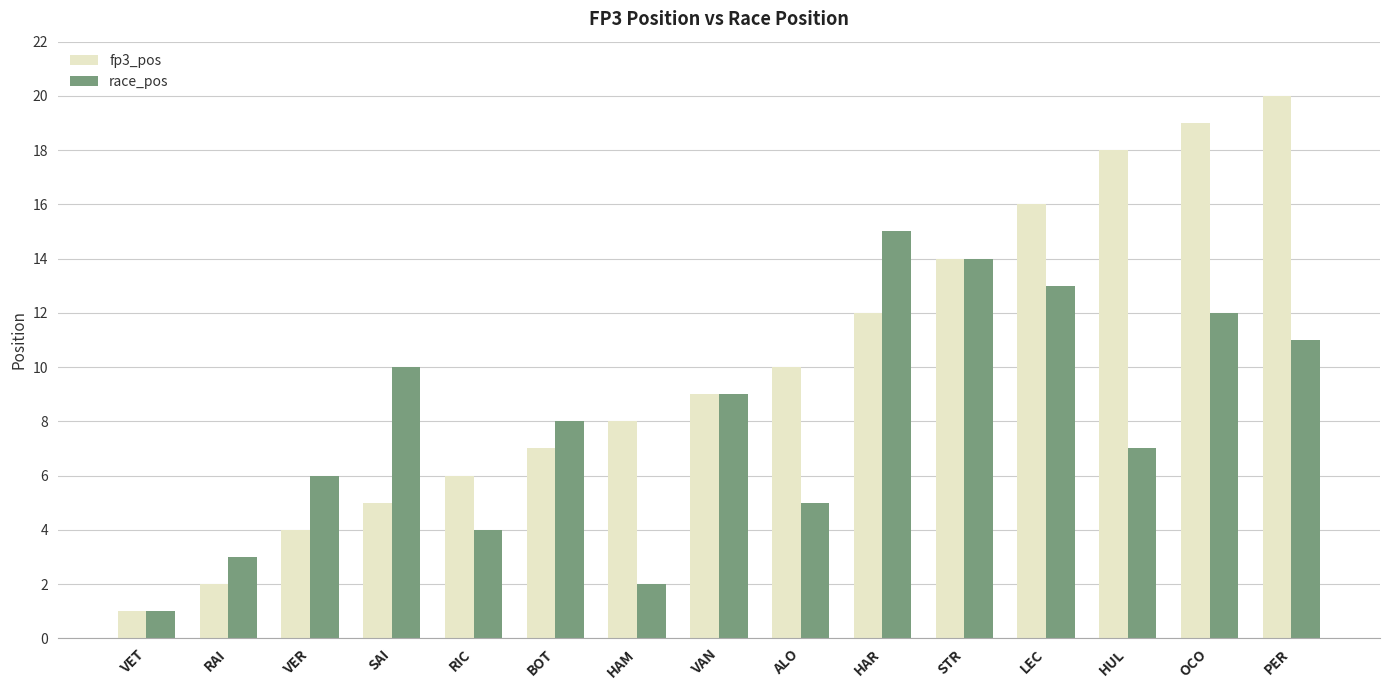

Which category has the lowest value in the fp3_pos series?

VET